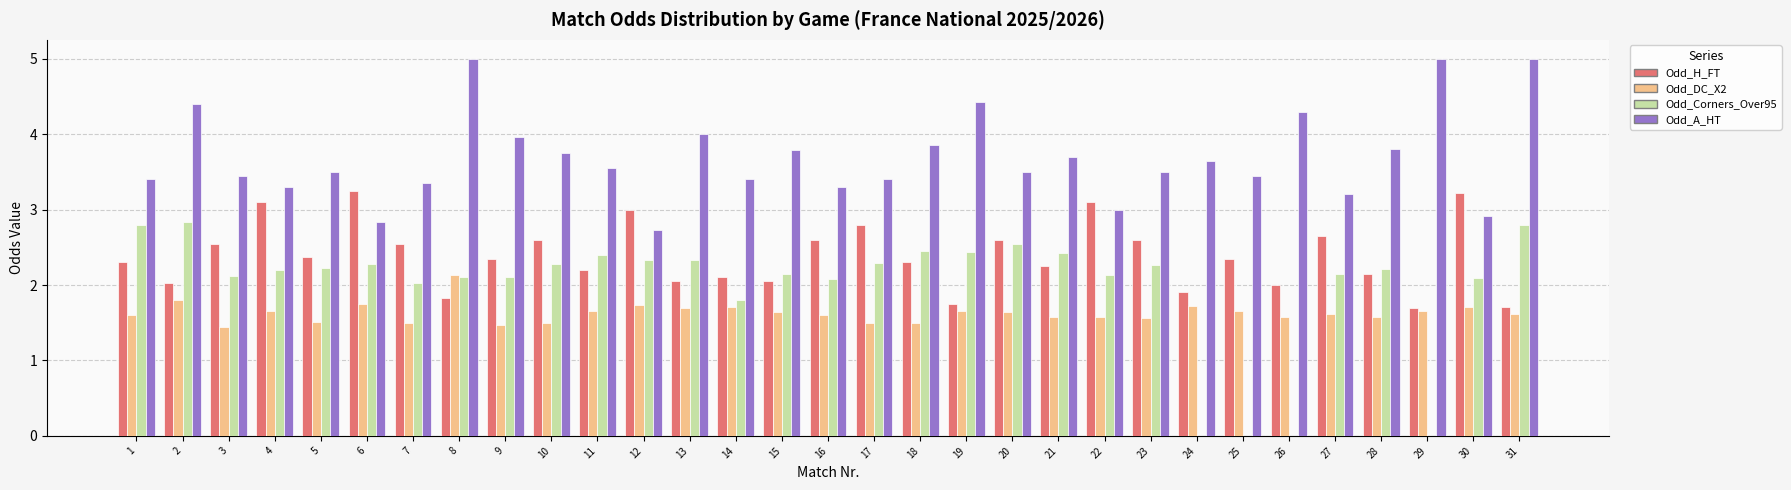

Count the Odd_DC_X2 values in the range 1 to 2.

30